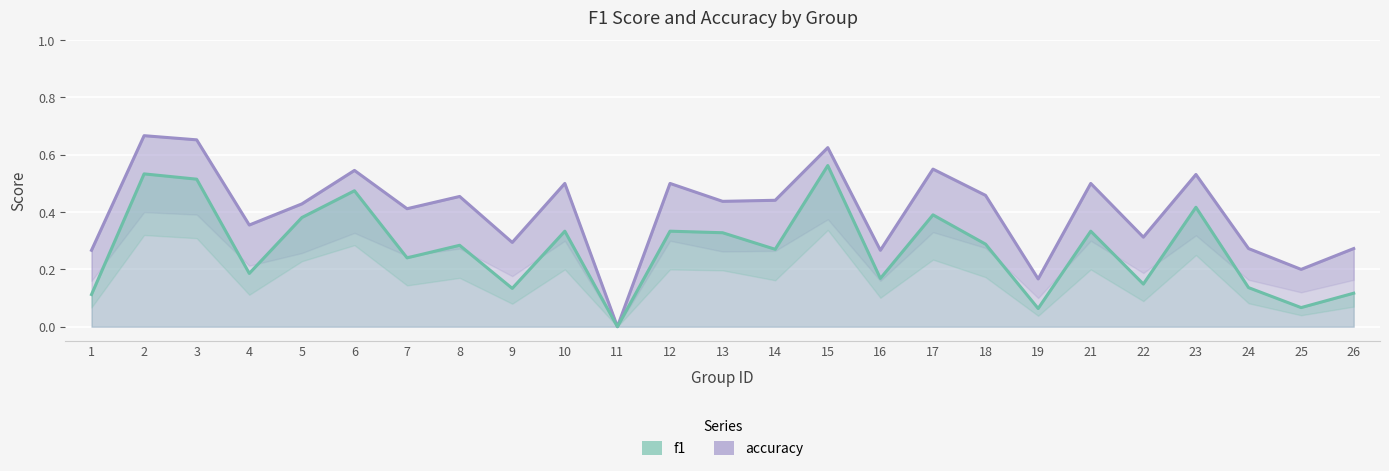

Between 5 and 2, which is larger?

2